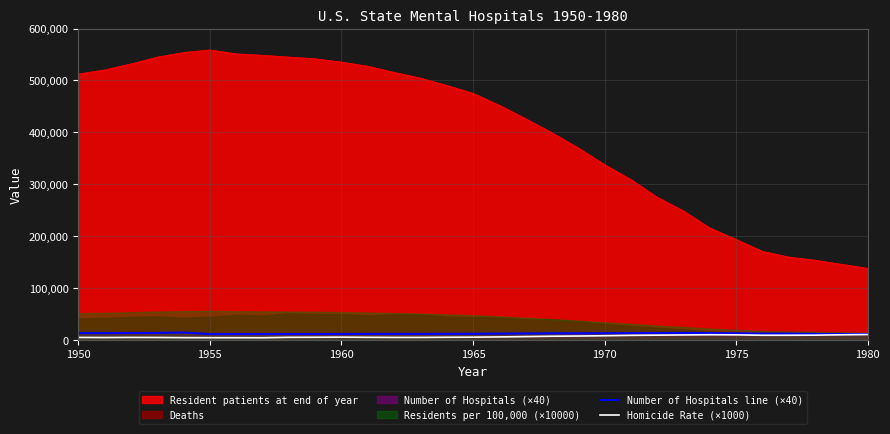

What is the lowest value of the Resident patients at end of year series?

137810